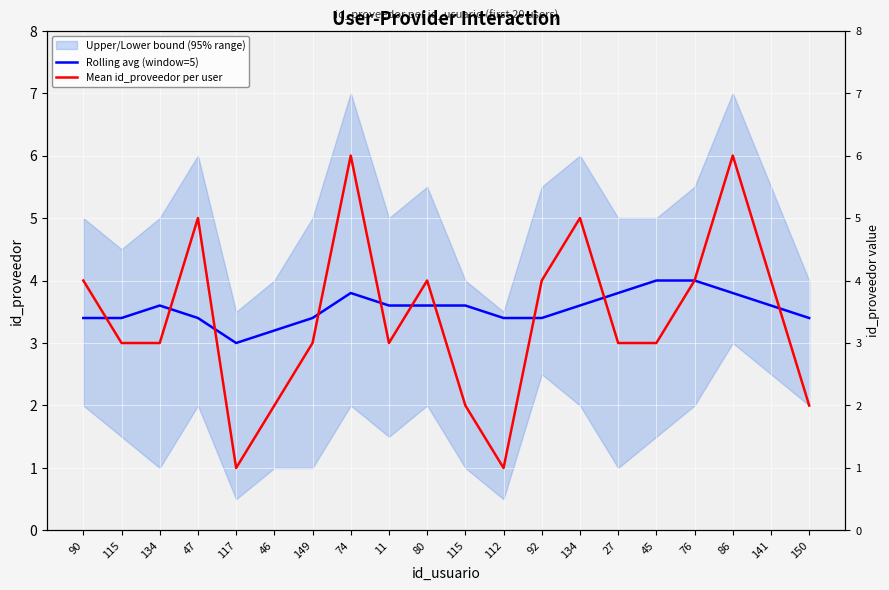

Is it true that Mean id_proveedor per user equals 3.0 at 149?

True